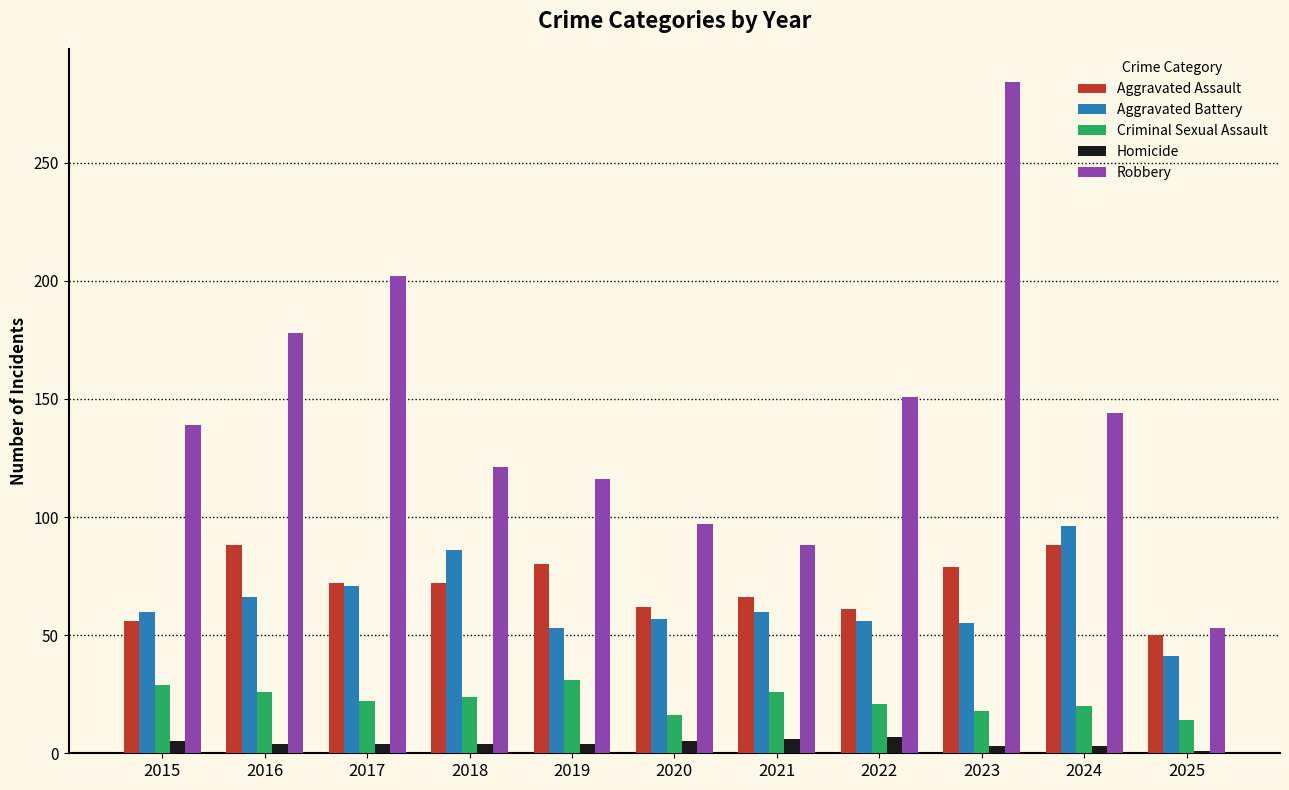

Which series has the largest range (max minus min)?

Robbery